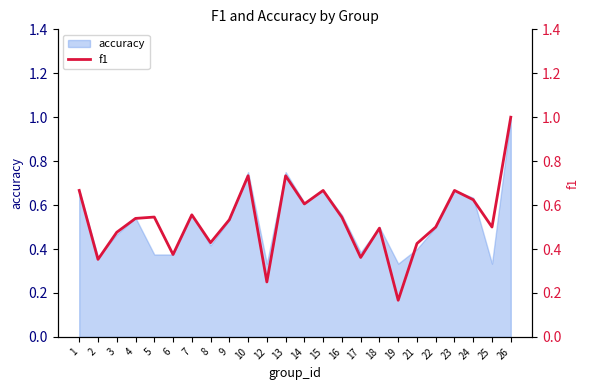

What value does the data have at 18?

0.5